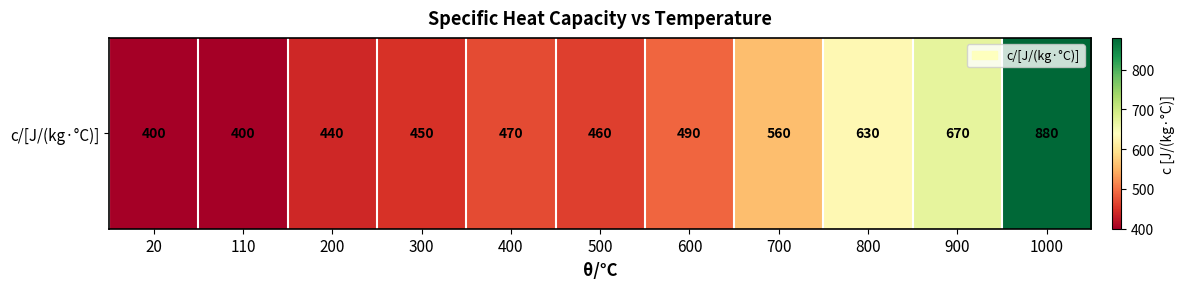

Where does the data first go above 470?

600